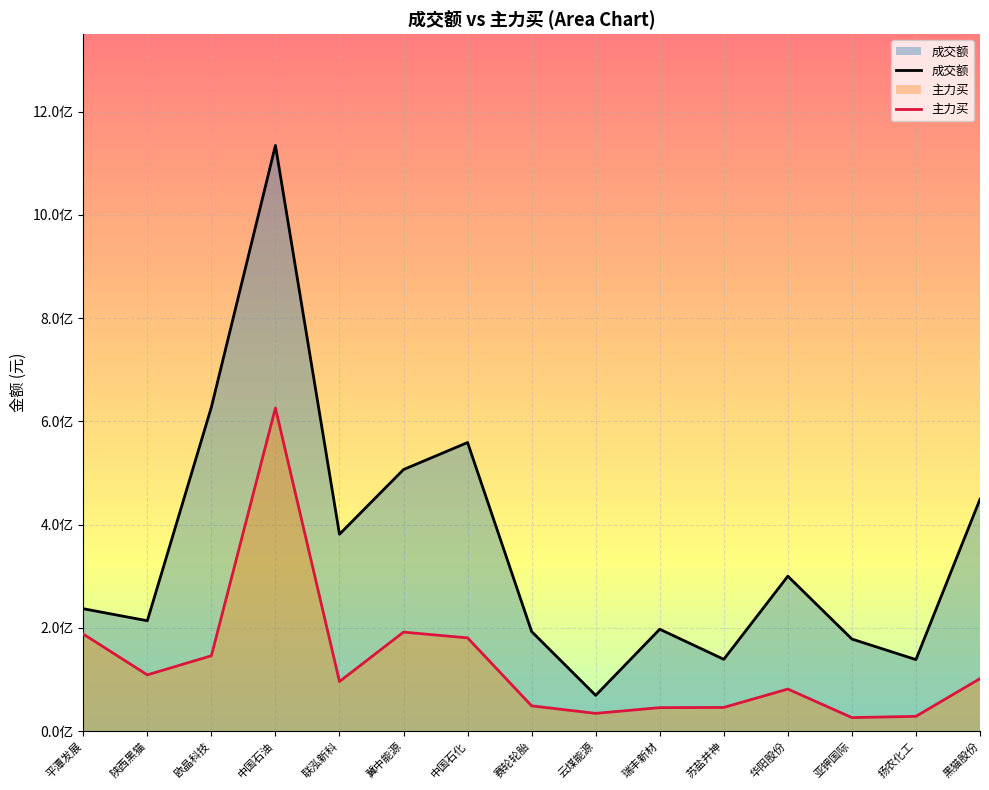

Reading left to right, what are all the values shown in this chart?

成交额: 237165824	213883450	627599848	1134413131	381463862	506762635	559081703	192990397	69361694	197450771	139207570	300191379	178447239	138659958	449249926
主力买: 188052218	109099066	146107388	626000605	96147878	191881045	180718948	49060912	34481827	45602042	46012888	81566687	26329549	28729754	101809359